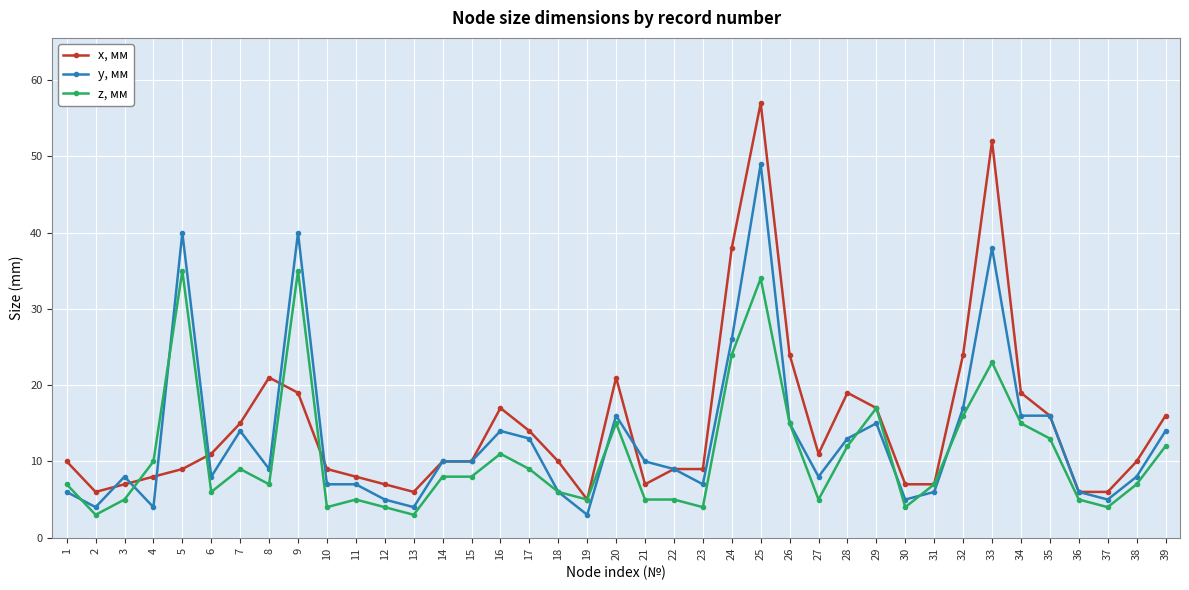

Where is the first local maximum for y, мм?

3